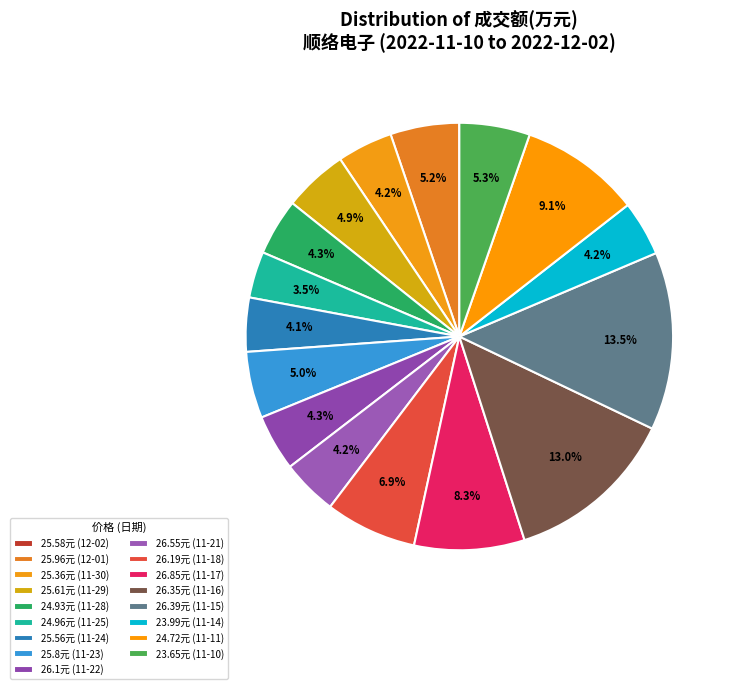

Which slice is the largest?

2022-11-15